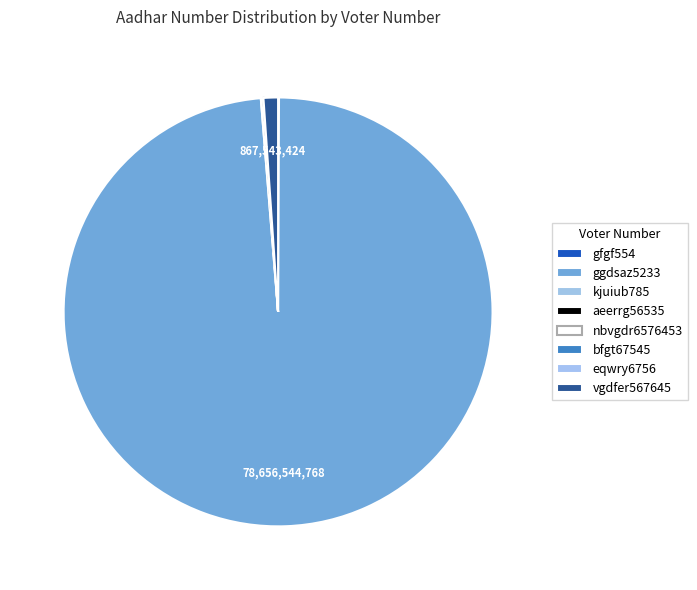

To the nearest percent, what is the difference between the largest and smallest slice percentages?

99%